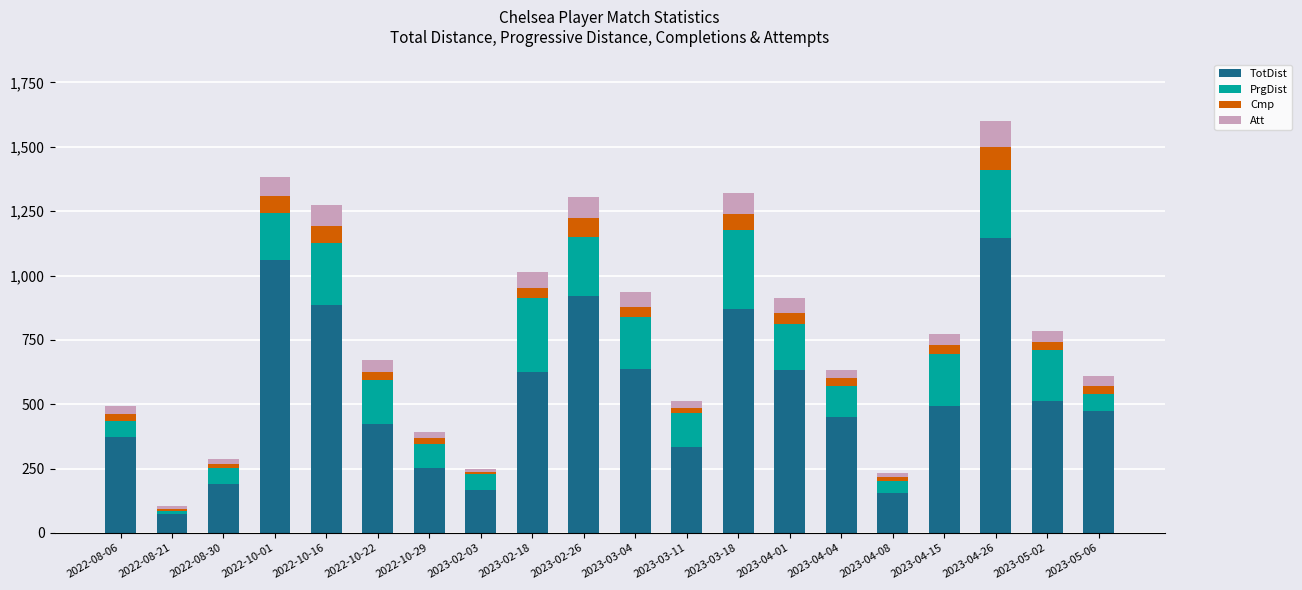

How many distinct data groups are displayed?

4